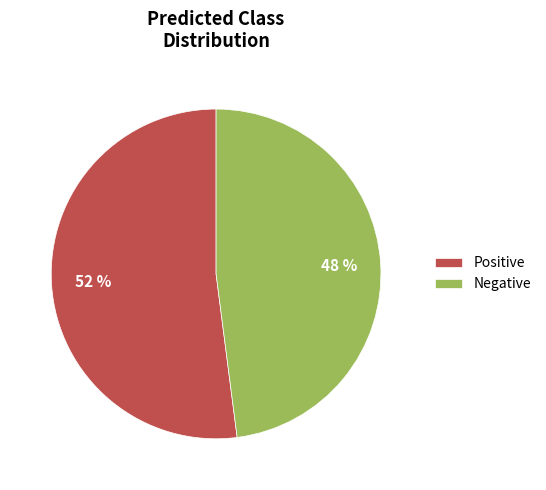

To the nearest percent, what portion does Positive represent?

52%